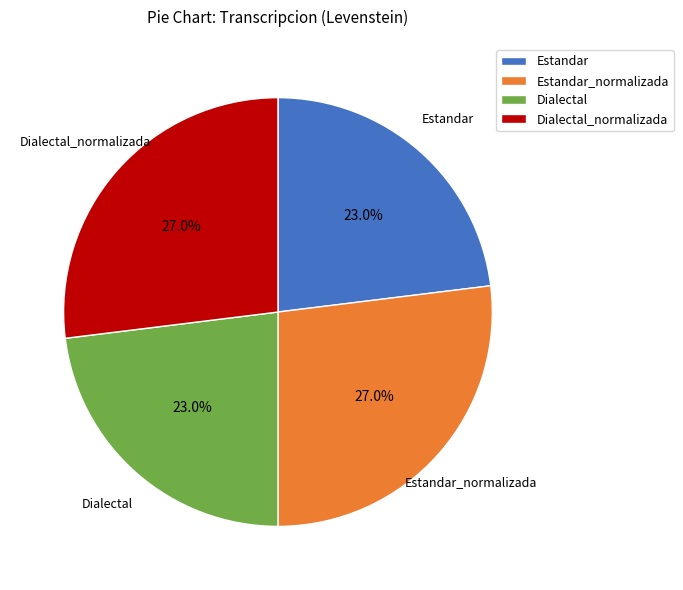

Approximately how many times larger is the value at Dialectal compared to Dialectal_normalizada?

0.9